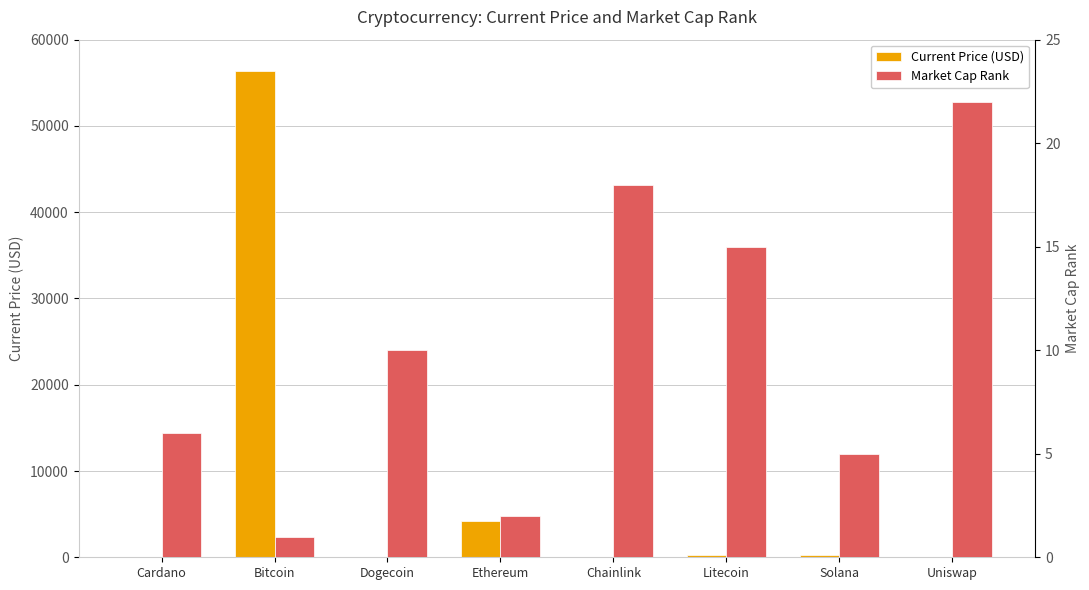

What is the total value across all series at Dogecoin?

10.2